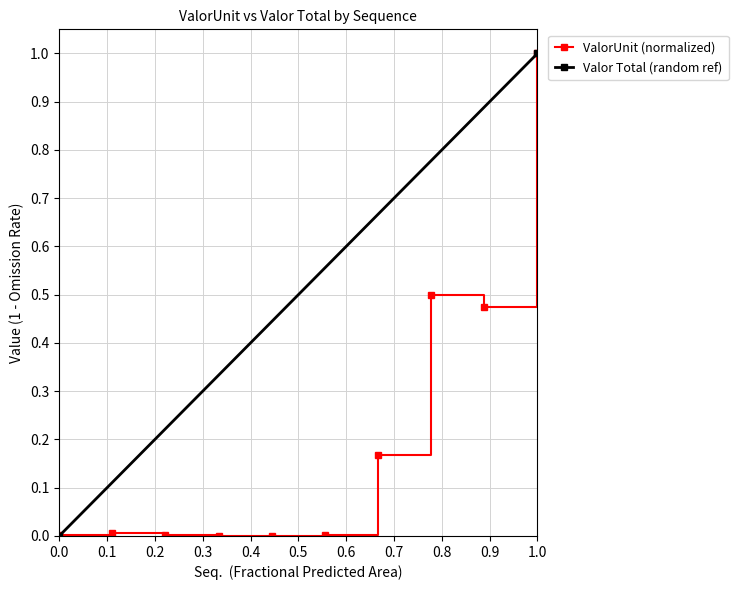

Where is the first local maximum?

2